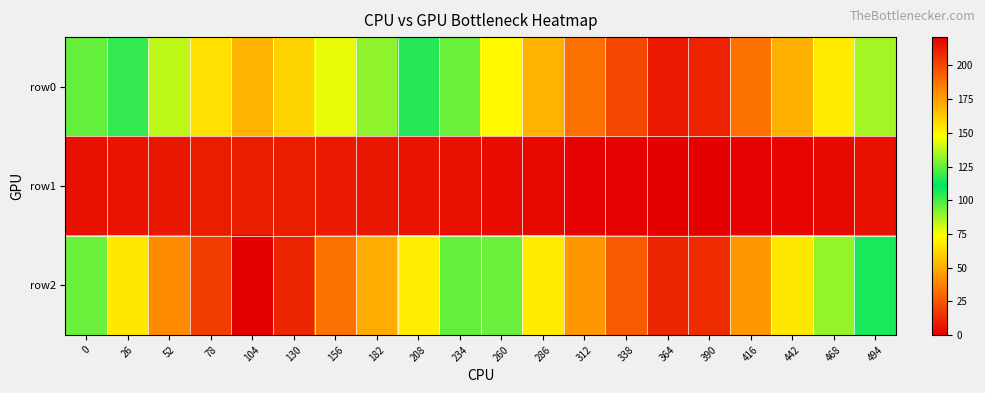

What is the total value across all series at 260?

171